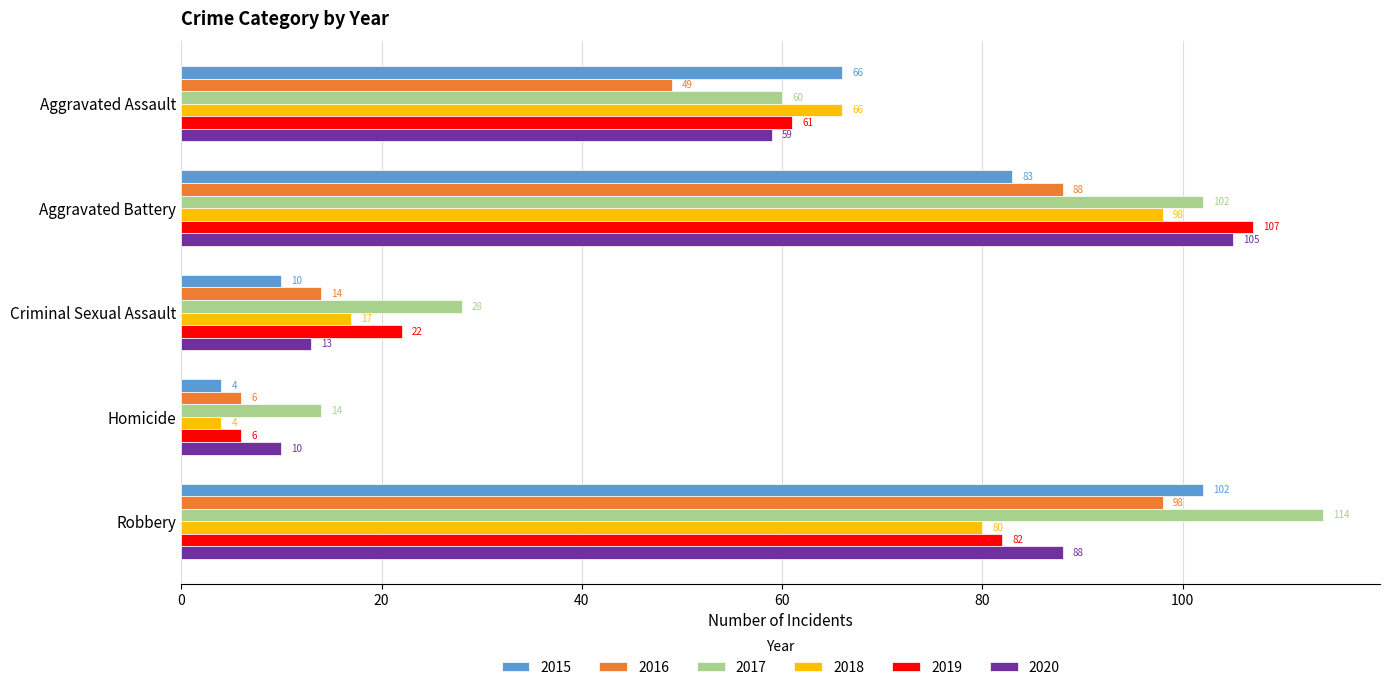

What is the difference between the maximum and minimum values in the 2015 series?

98